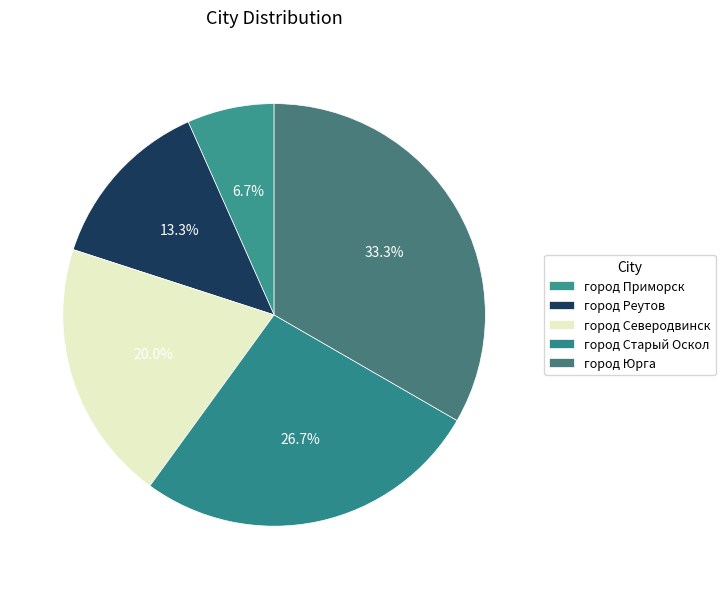

What is the smallest slice in the pie chart?

город Приморск